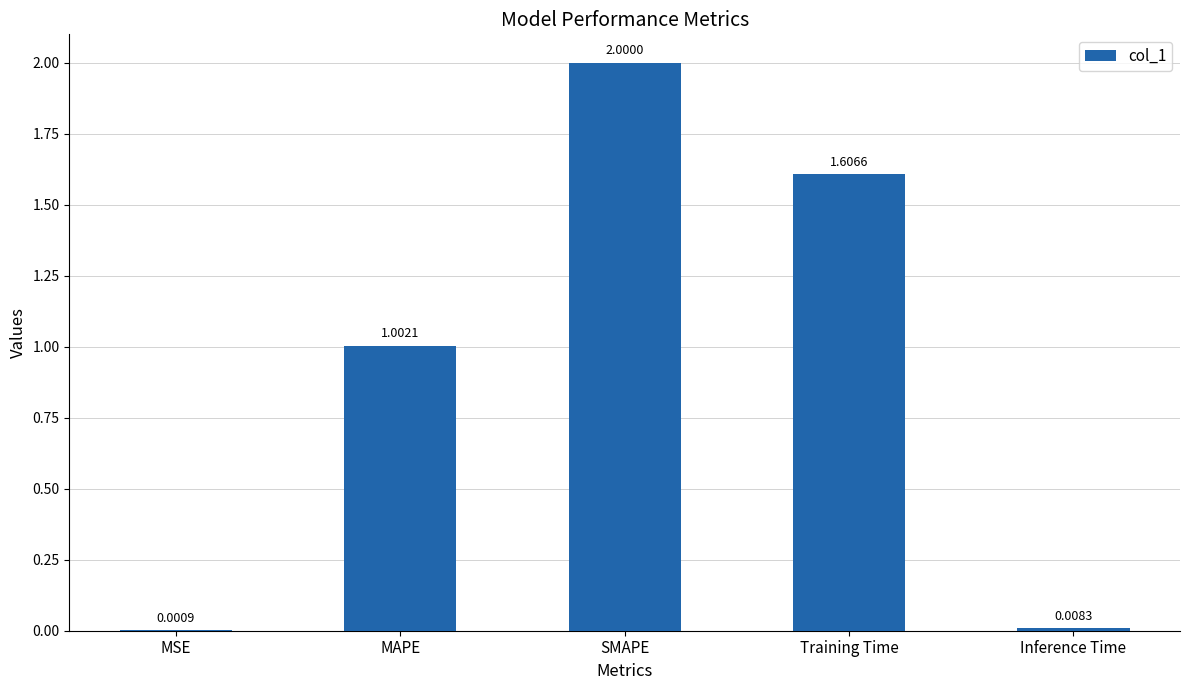

The value at SMAPE is 2.0. True or false?

True